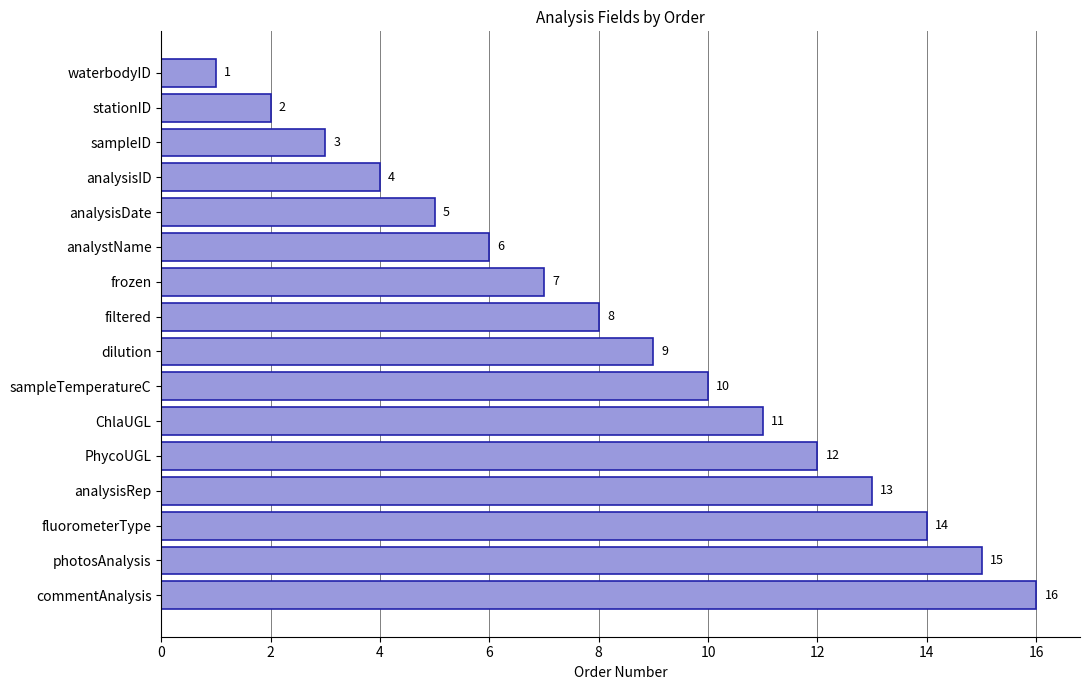

What is the difference between the maximum and minimum values?

15